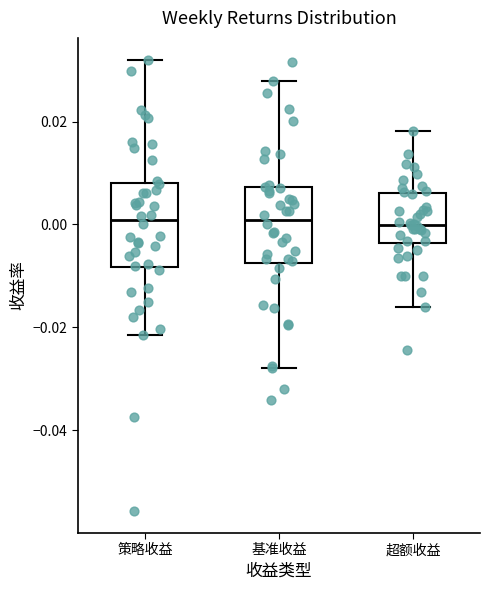

Reading left to right, read every box against the y-axis: the position of its median line, the range the box covers, and the ends of its whiskers. The values are not printed on the chart, so give them approximately, as read against the axis.

策略收益: median 0.000, box -0.008 to 0.008, whiskers -0.022 to 0.032
基准收益: median 0.000, box -0.008 to 0.008, whiskers -0.028 to 0.028
超额收益: median 0.000, box -0.004 to 0.006, whiskers -0.016 to 0.018